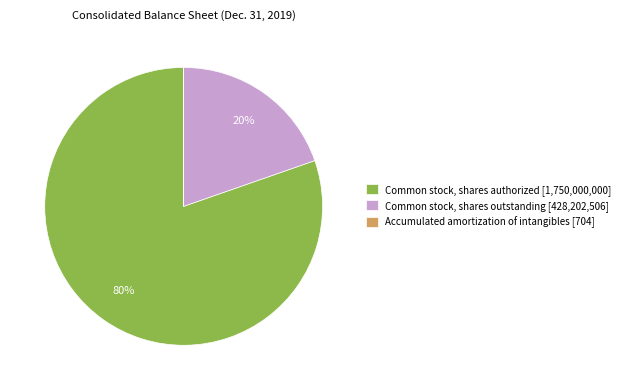

To the nearest percent, what is the average slice percentage?

33%